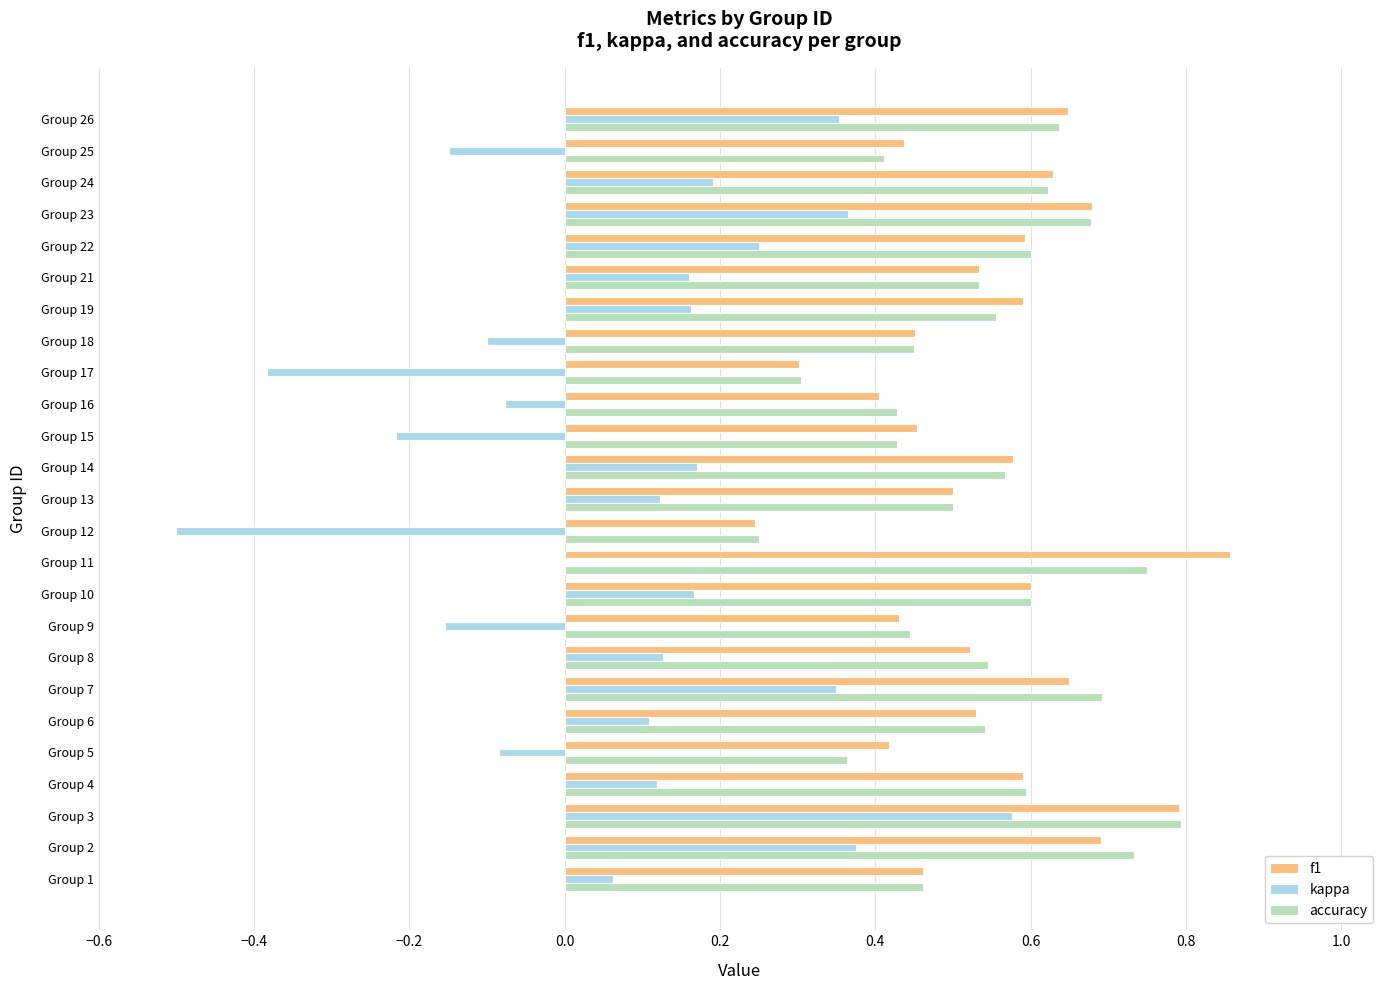

Which label corresponds to the largest value in the chart?

Group 11